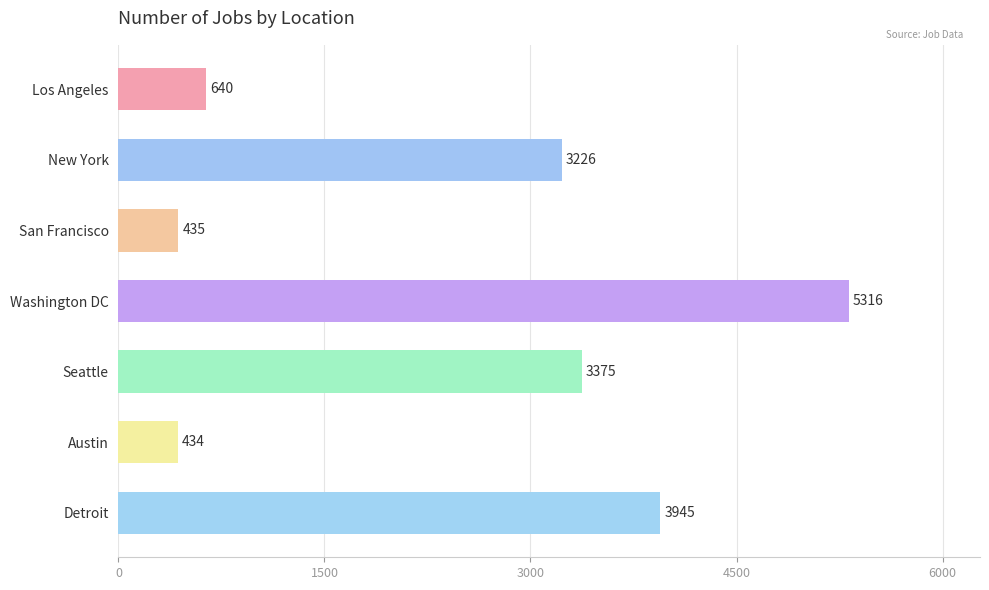

How many data points are less than 3226?

3